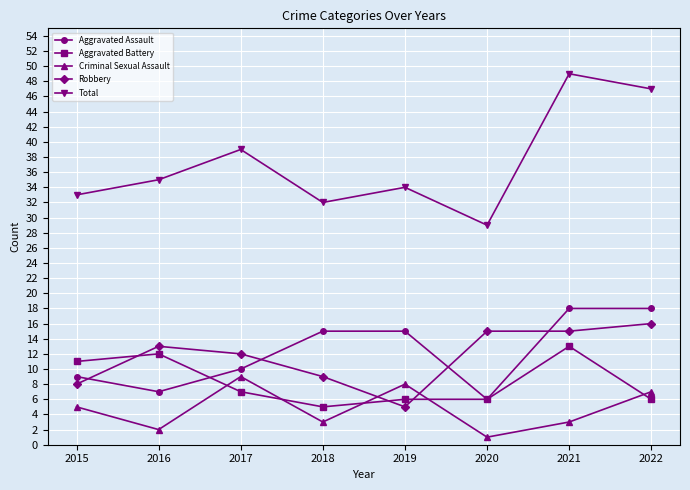

The Aggravated Battery series shows 2 at 2022. True or false?

False